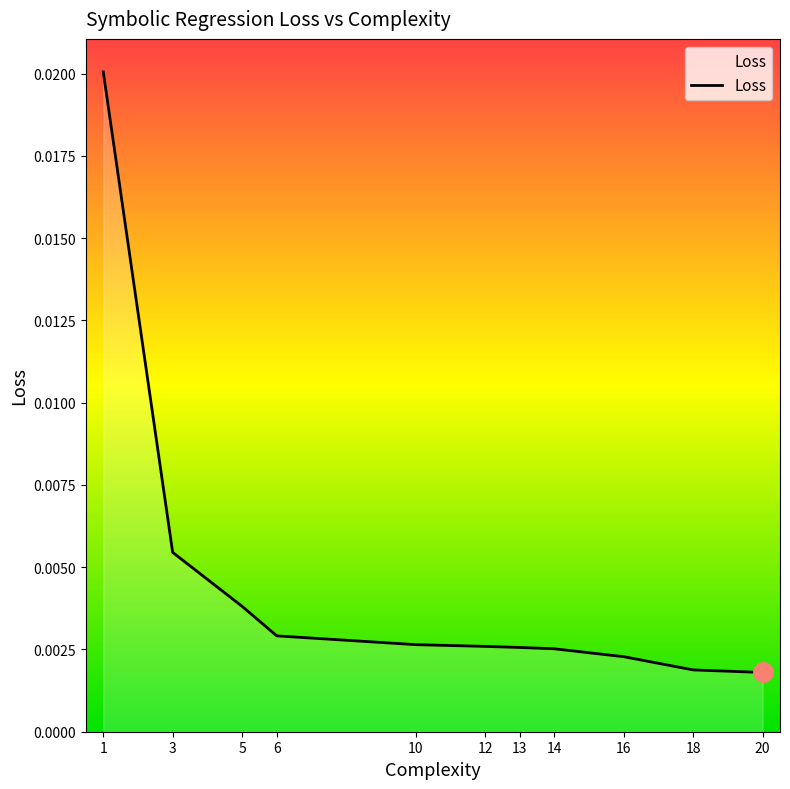

Between 5 and 18, which is larger?

5